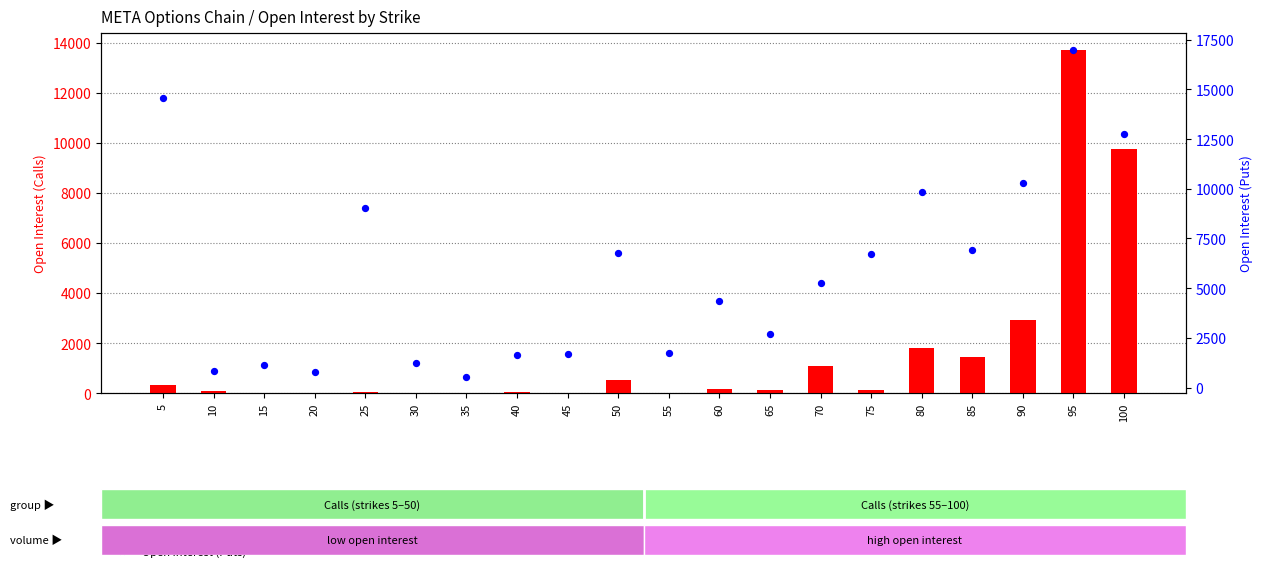

Which series has the largest total across all categories?

Open Interest (Puts)